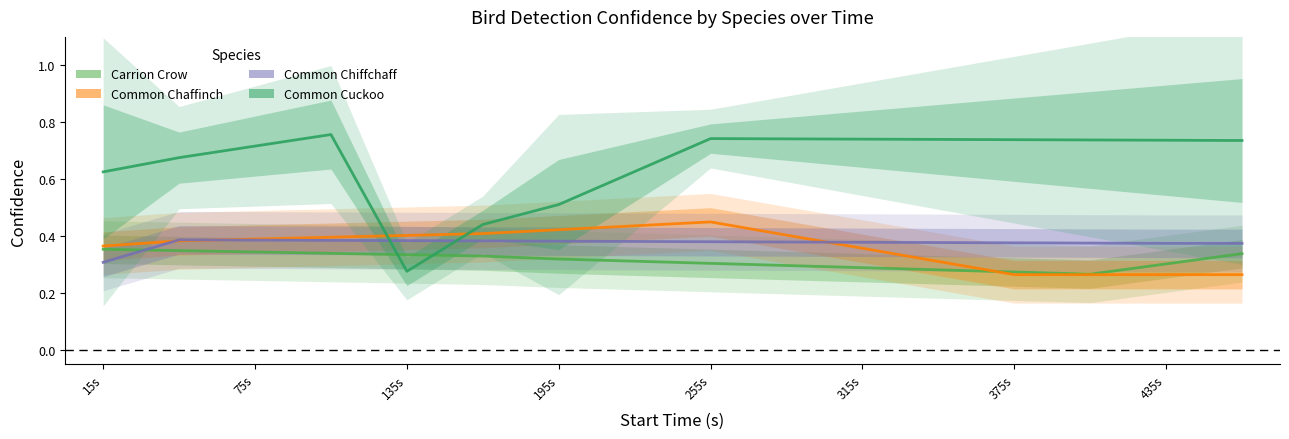

What is the value of the Carrion Crow point at the 7th from the left?

0.3